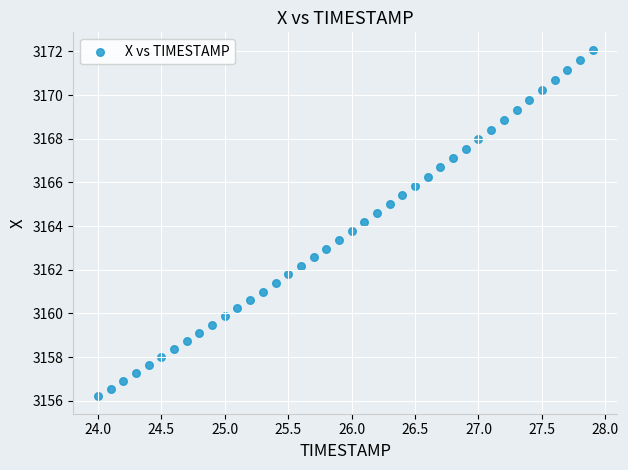

How many data points are displayed?

40